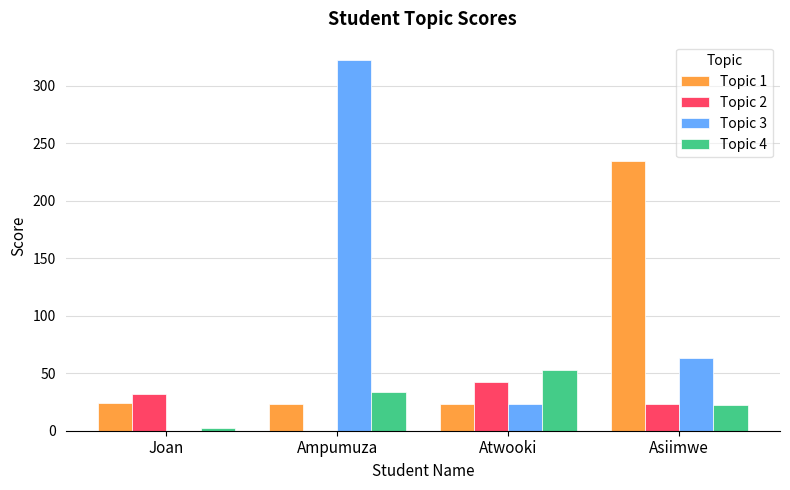

Is the value of Topic 4 at Joan greater than the value of Topic 1 at Atwooki?

No